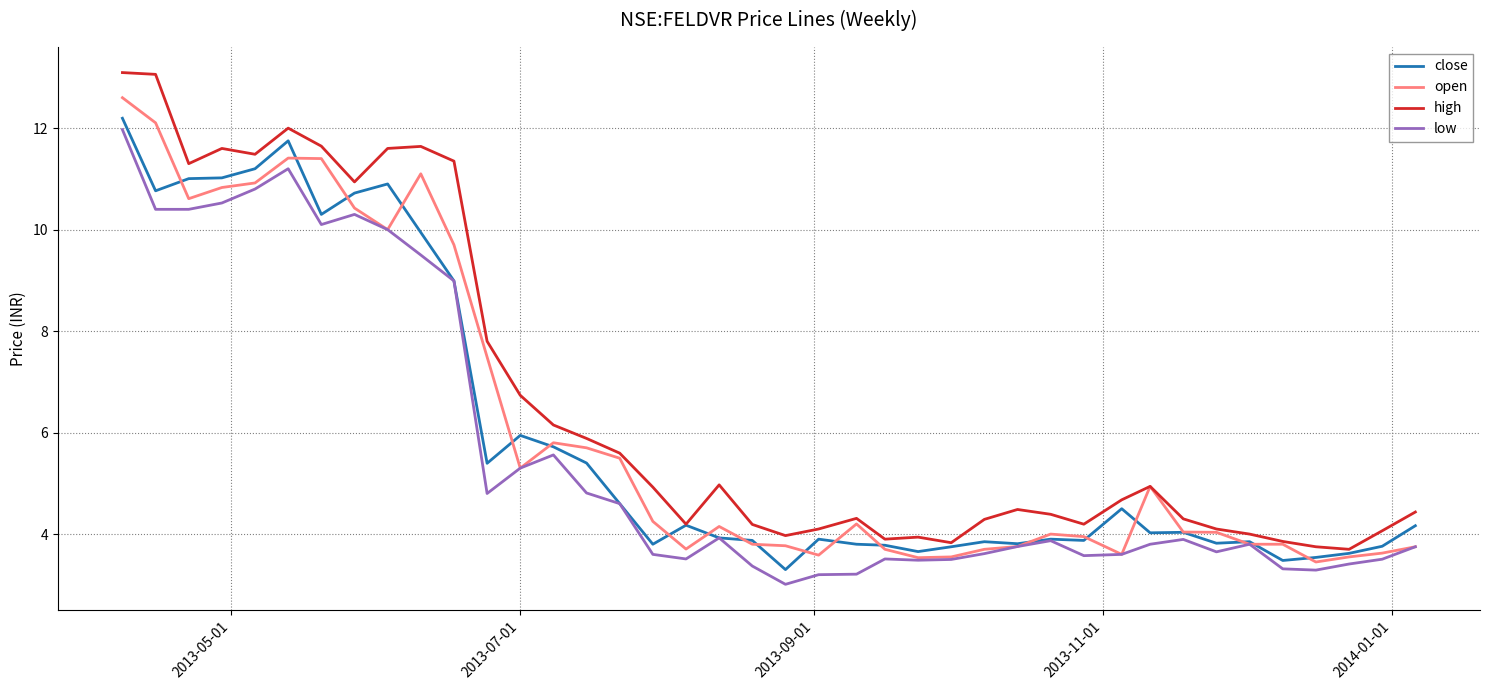

What is the smallest value displayed?

3.0